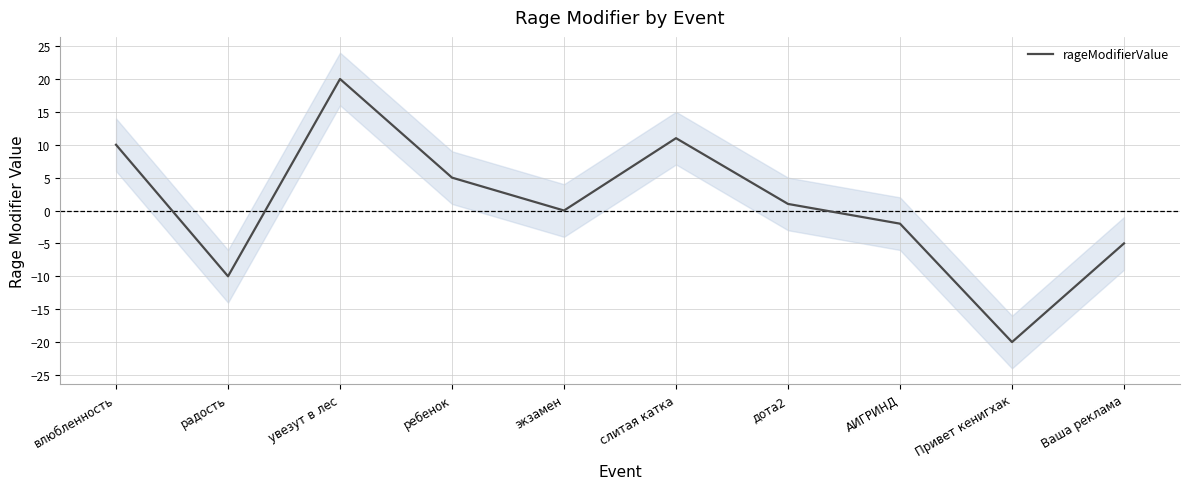

The value at экзамен is -23. True or false?

False